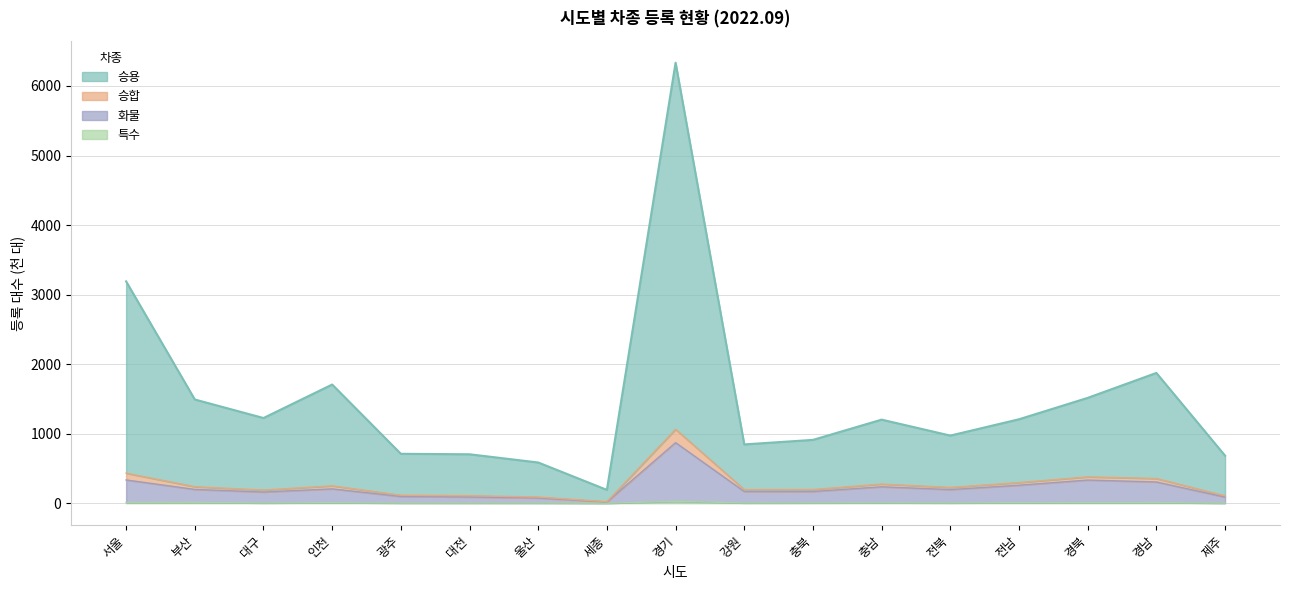

The value of 화물 at 울산 is 135.3. True or false?

False